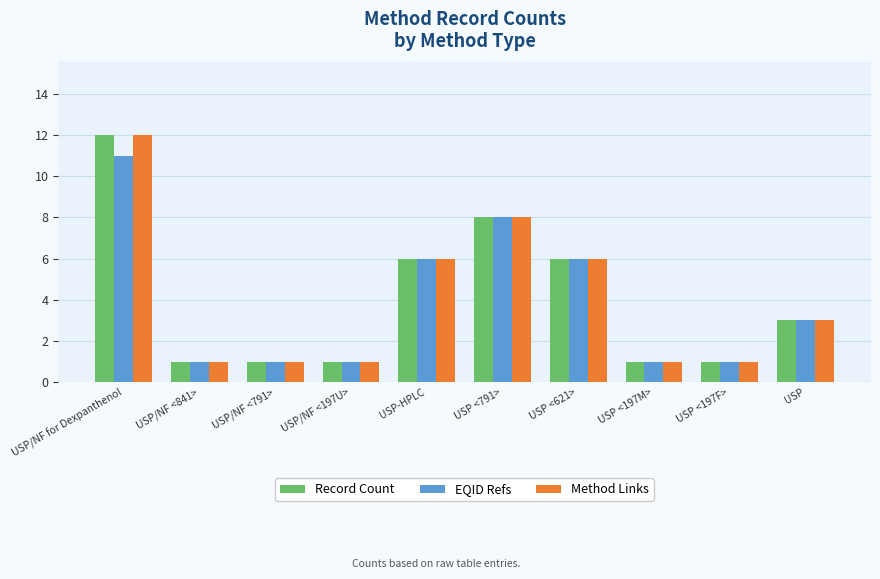

What position from the left is USP/NF <197U>?

4